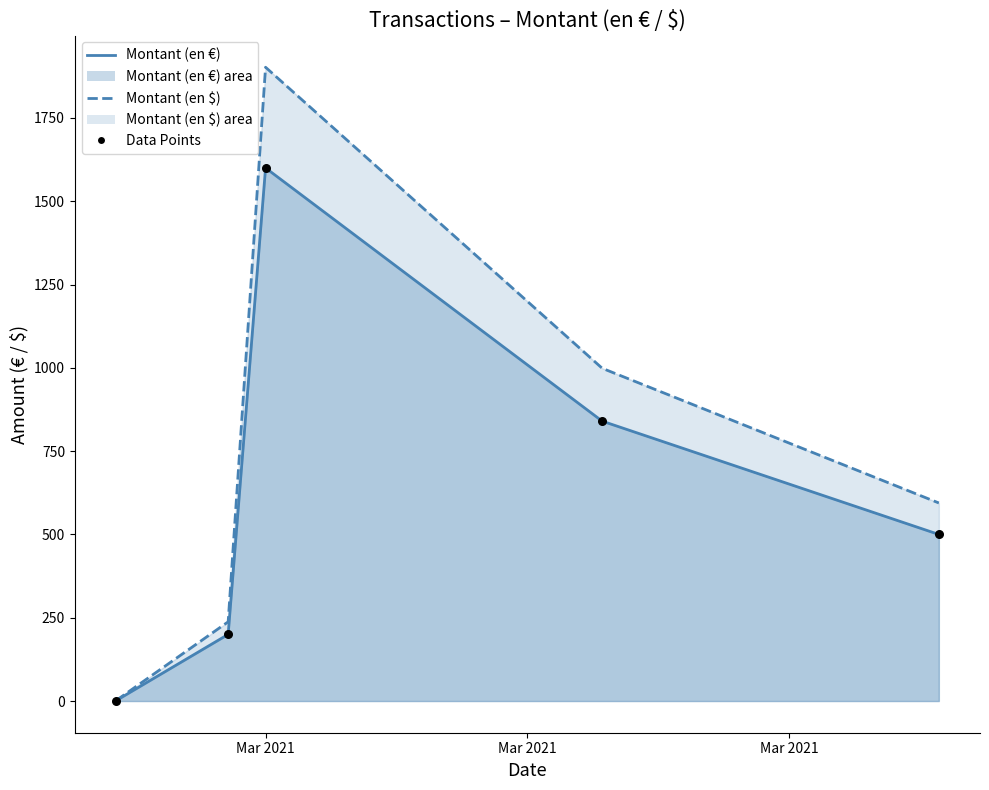

Is the value of Montant (en €) at 2021-03-12 greater than the value of Montant (en $) at 2021-03-12?

No